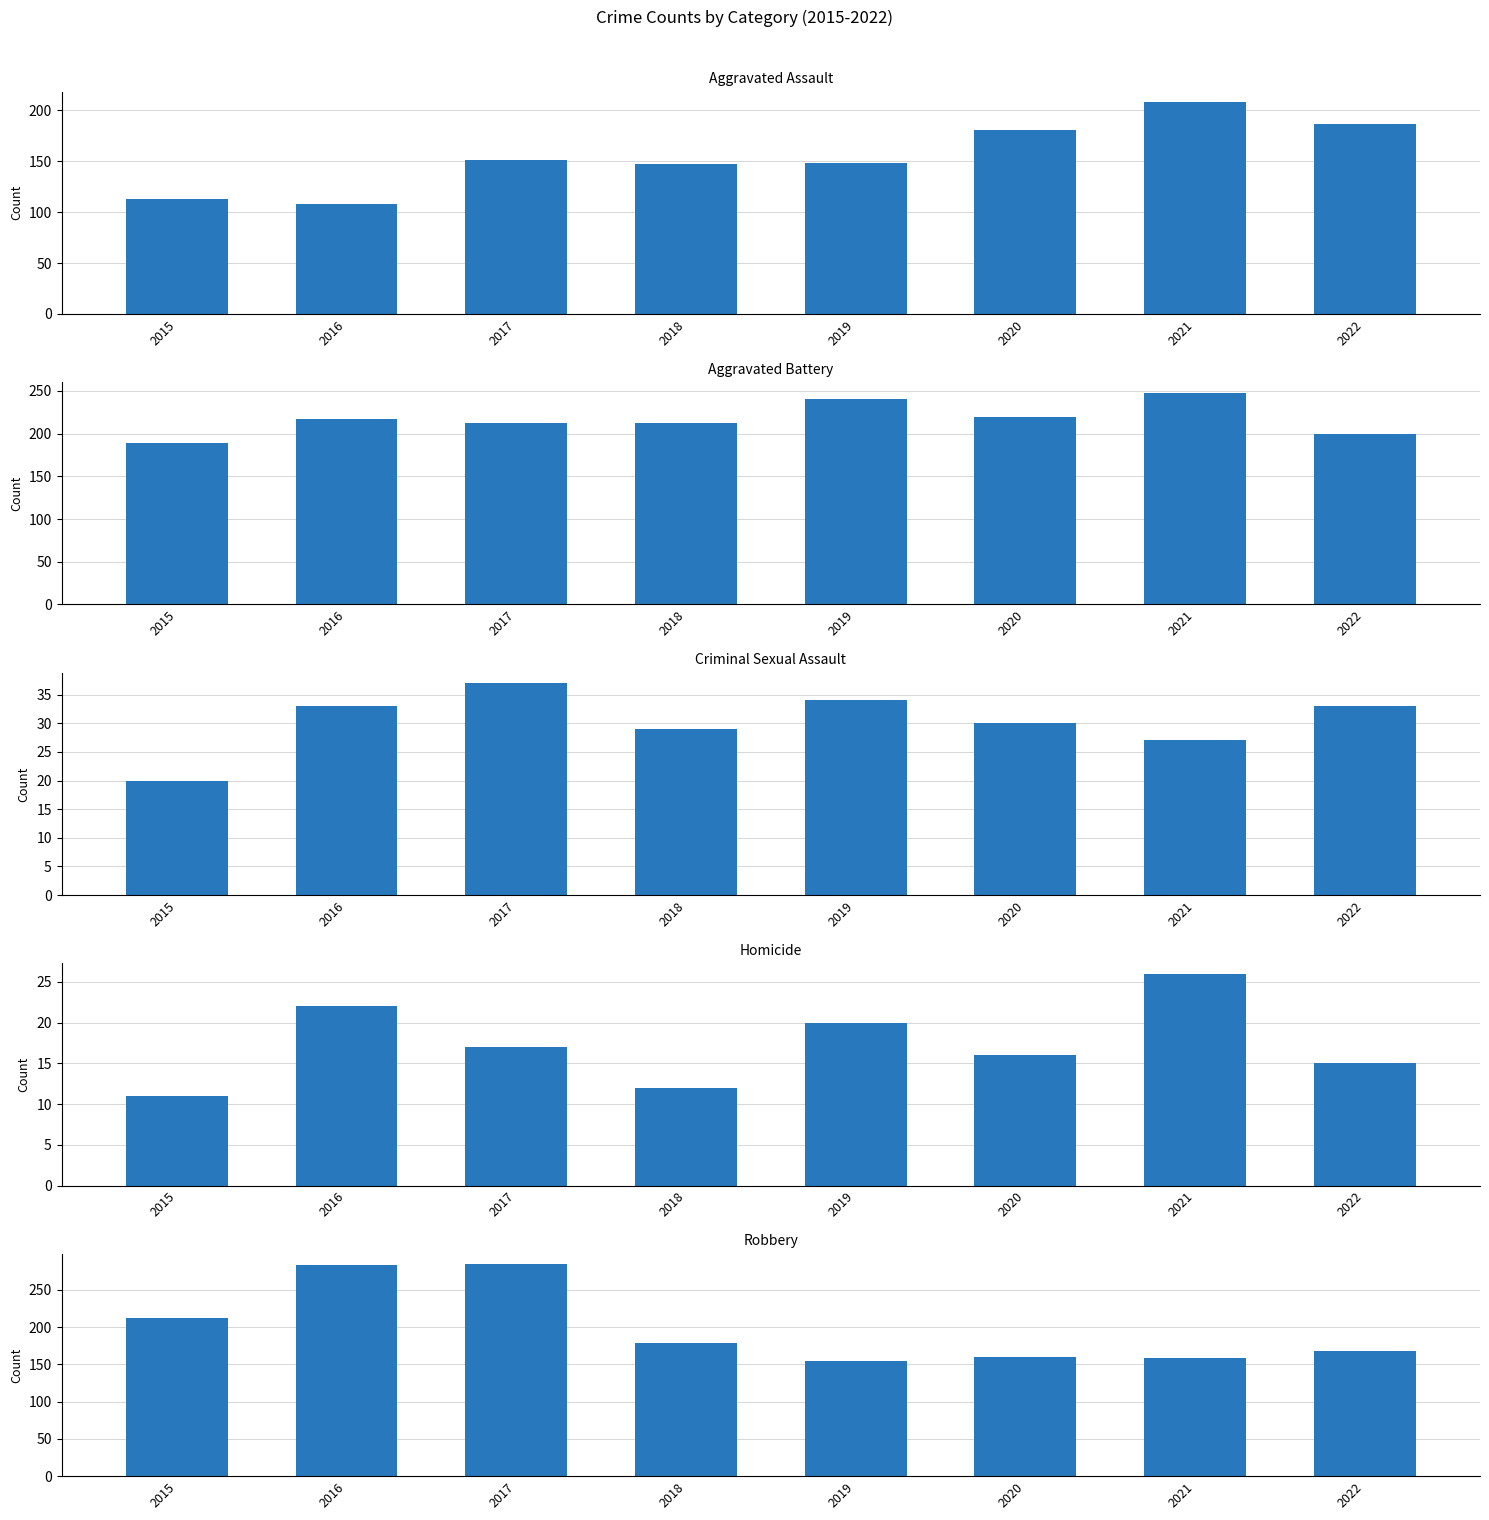

How many groups of bars are there?

8